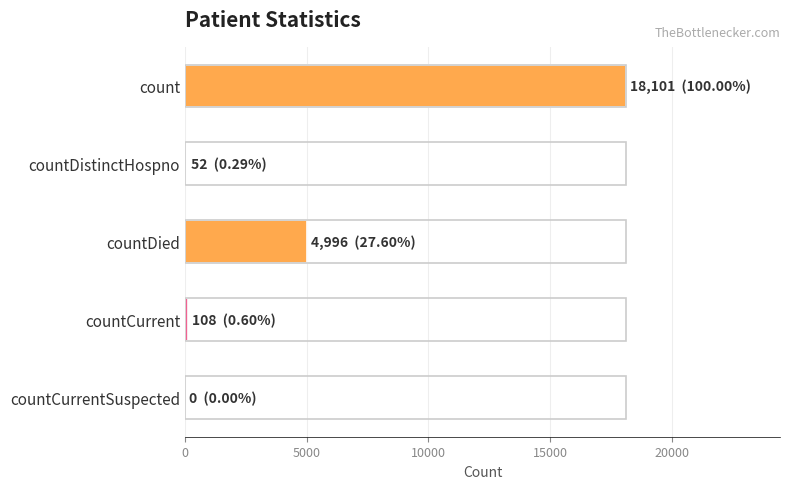

Are the bars horizontal?

Yes